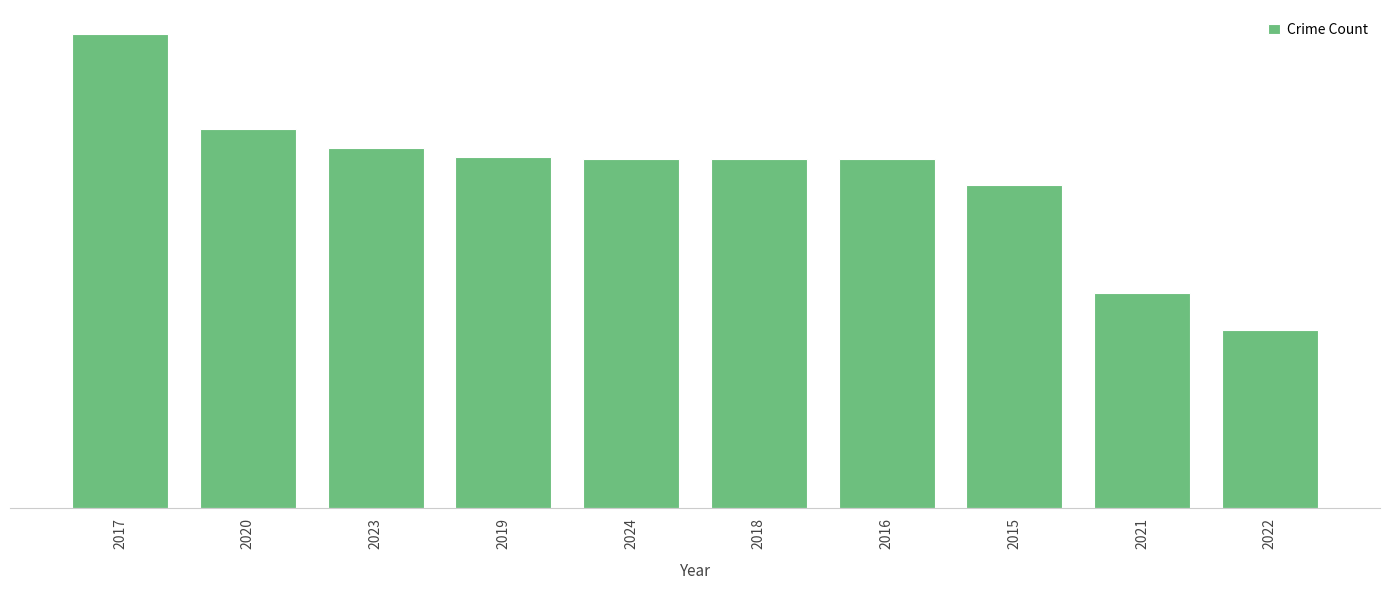

Are the bars horizontal?

No